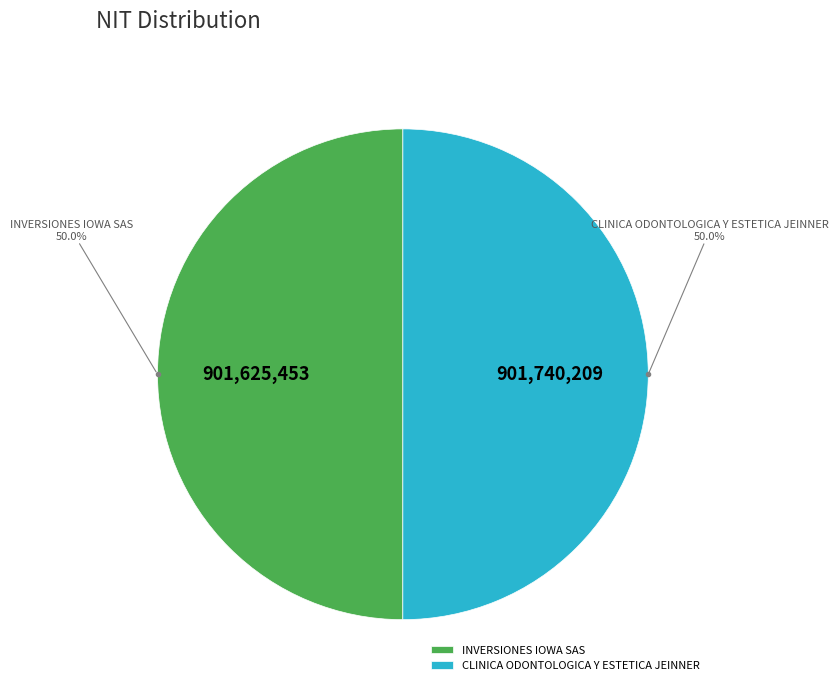

How much of the chart is everything except INVERSIONES IOWA SAS?

50.0%